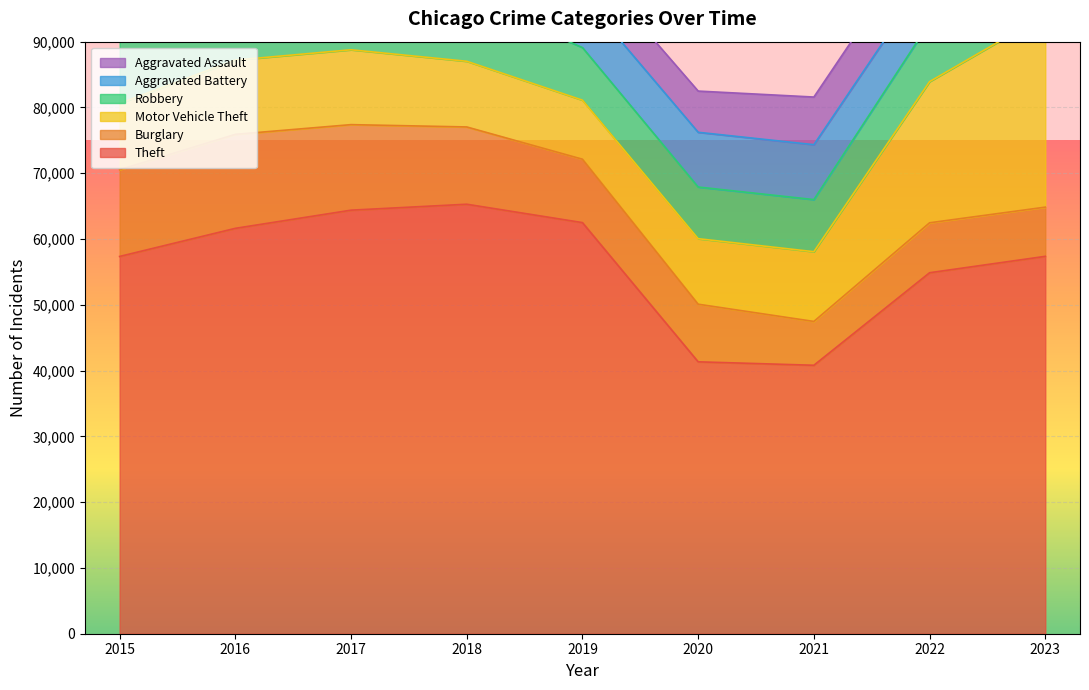

True or false: Aggravated Assault and Robbery intersect in this chart.

False